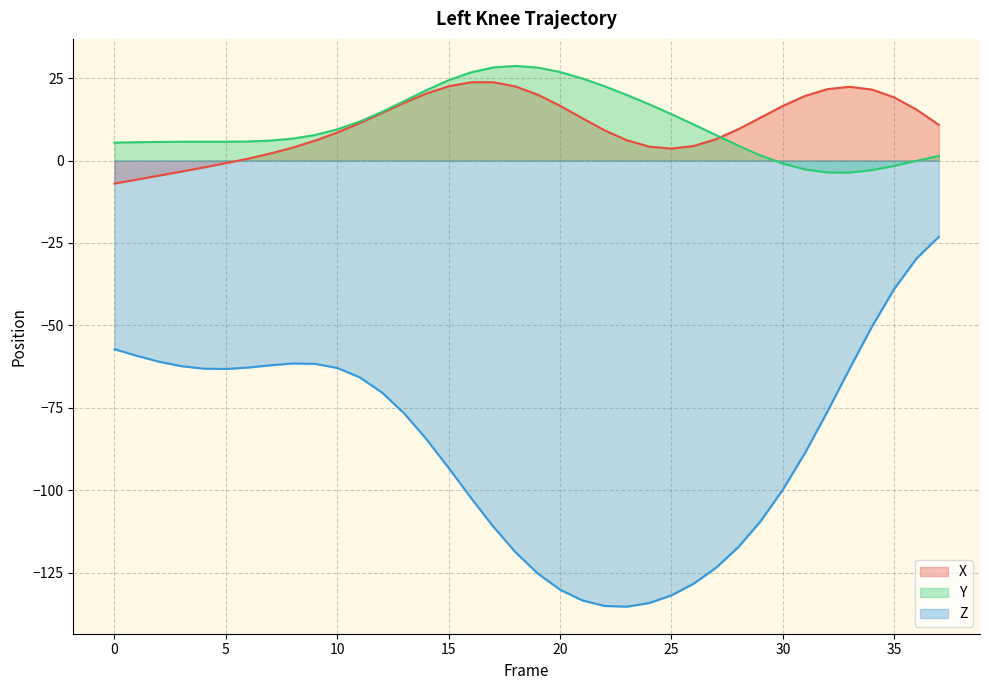

What is the minimum value shown in the chart?

-135.4